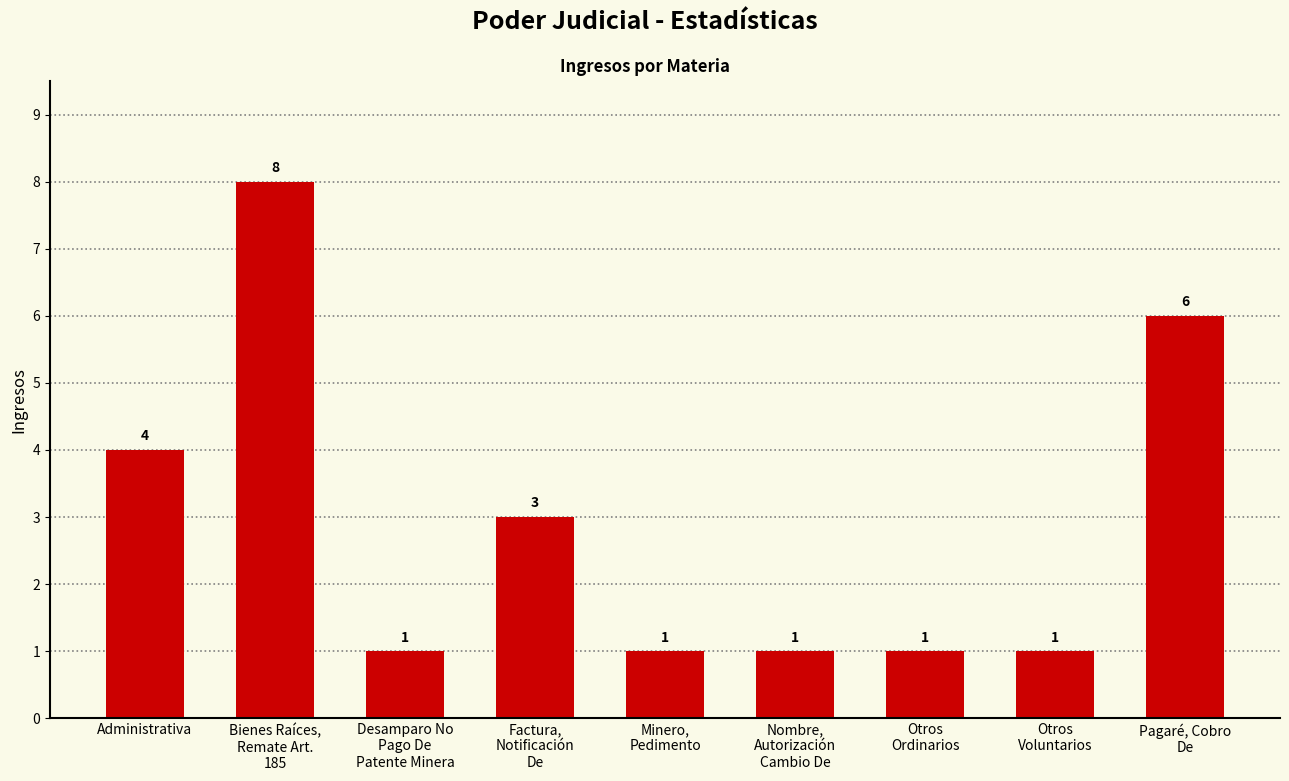

What is the minimum value shown in the chart?

1